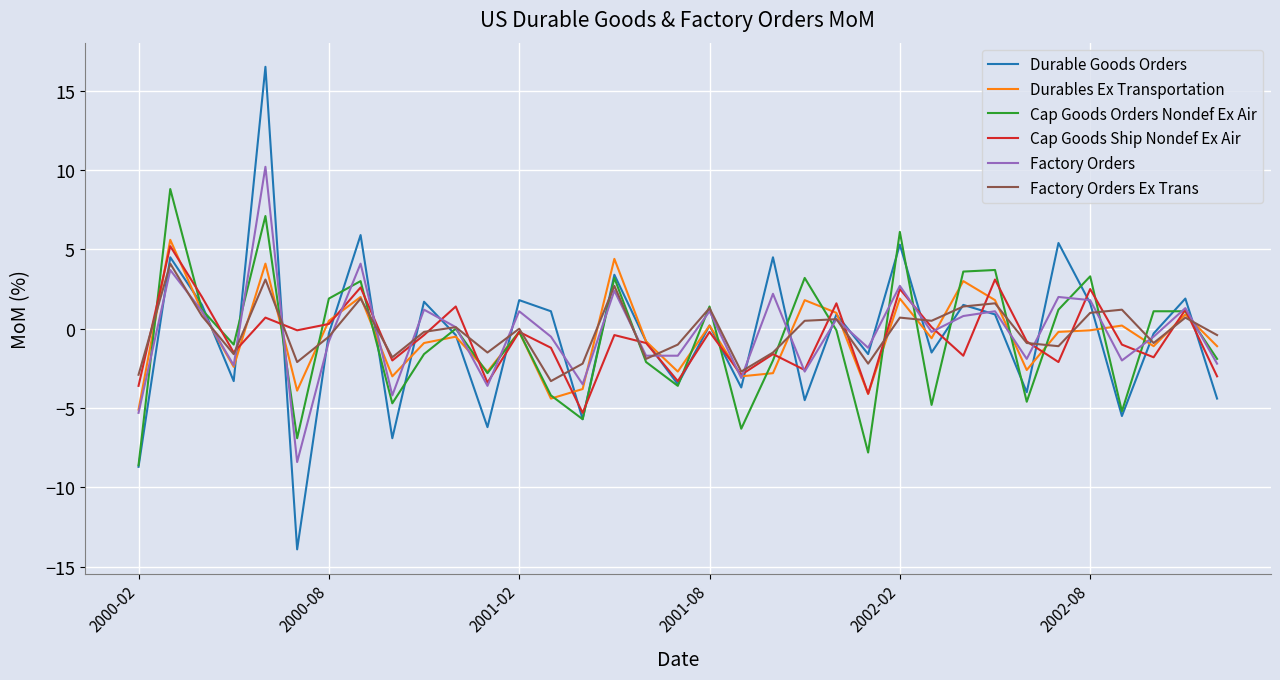

Which series has the widest spread of values?

Durable Goods Orders